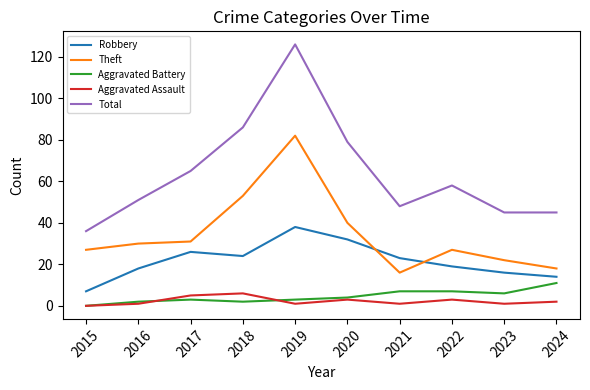

Which series has the largest range (max minus min)?

Total